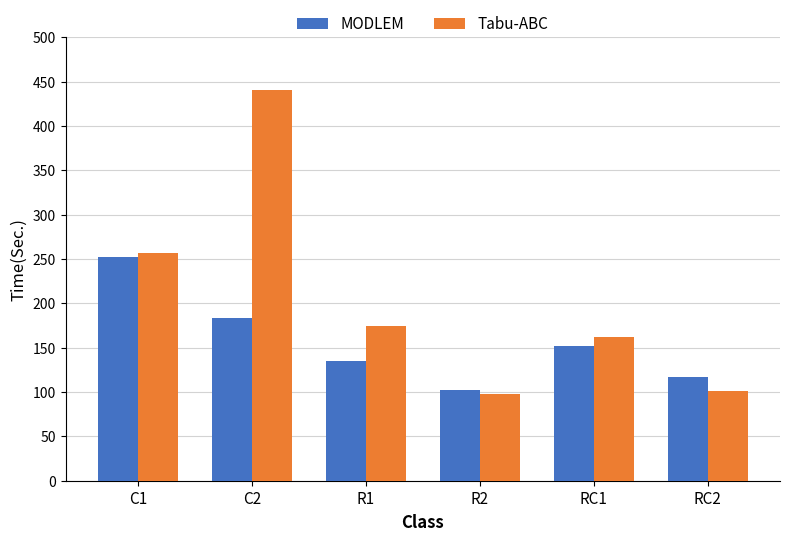

What is the difference between the maximum and minimum values in the MODLEM series?

150